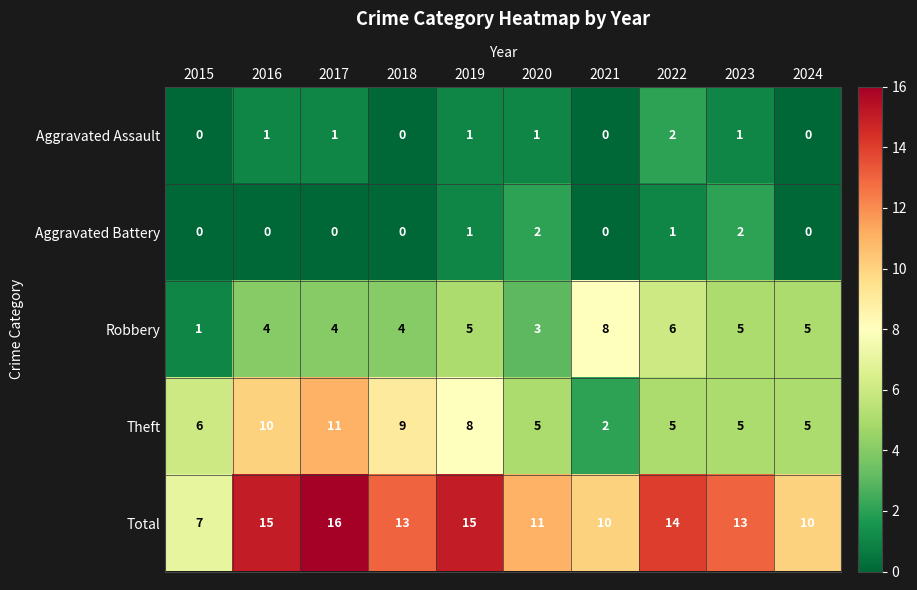

How many data points does each series have?

10